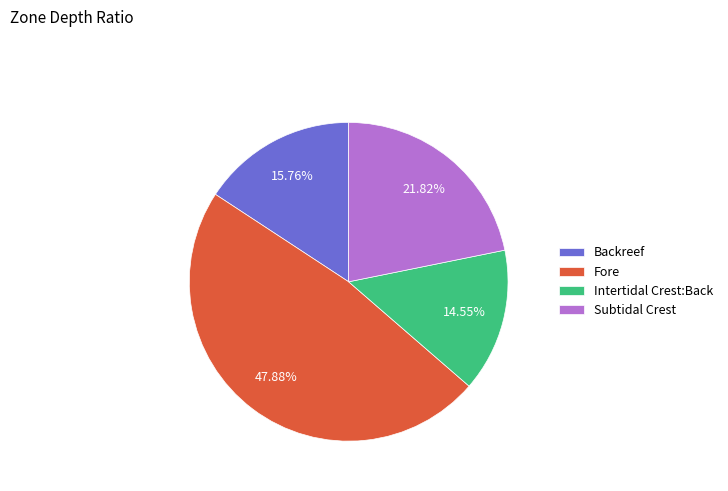

What is the ratio of the value at Subtidal Crest to the value at Backreef?

1.4